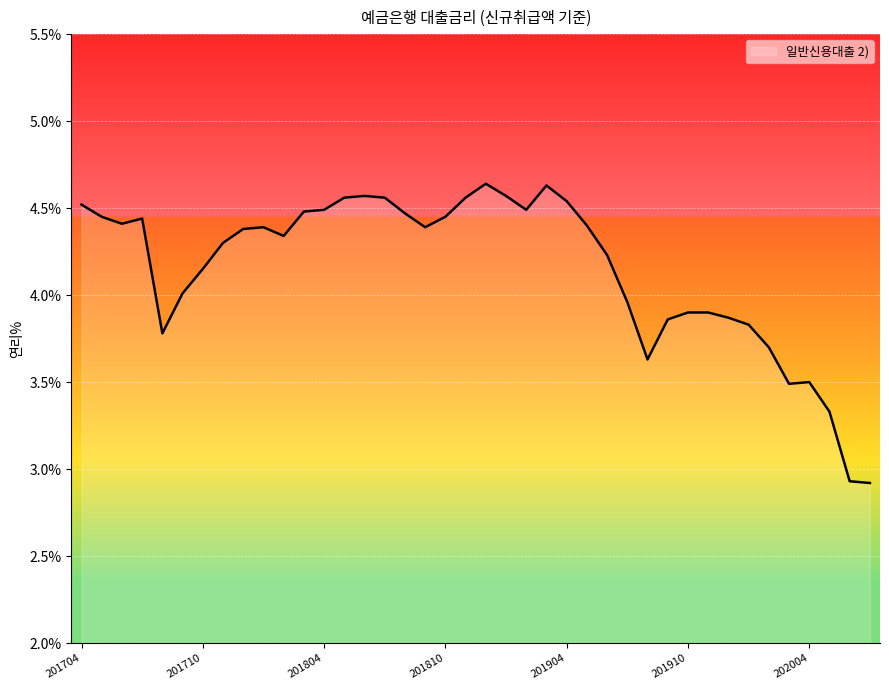

What is the minimum value shown in the chart?

2.9